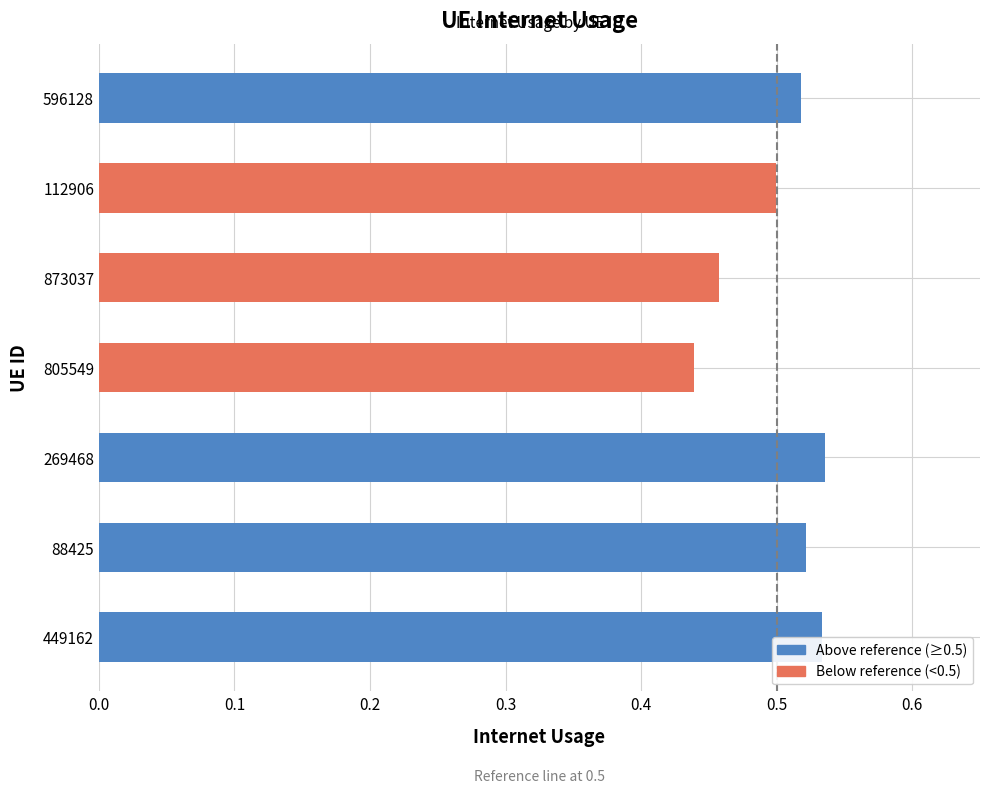

Where is the data nearest to the value 0?

805549